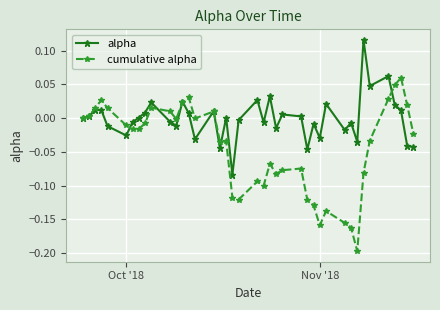

True or false: cumulative alpha has more than 1 points higher than both neighbors.

True